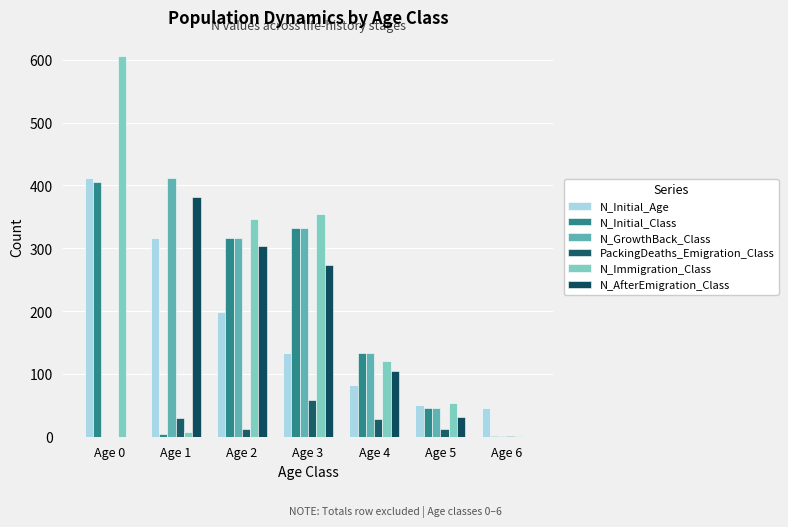

Which category has the lowest value in the N_Initial_Class series?

Age 6